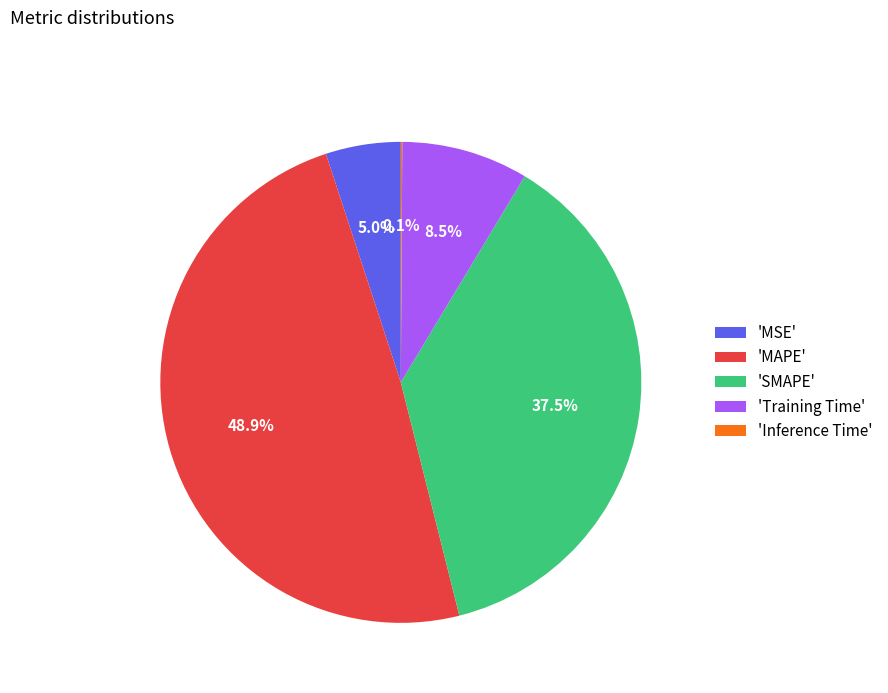

How much of the chart is everything except 'MSE'?

95.0%